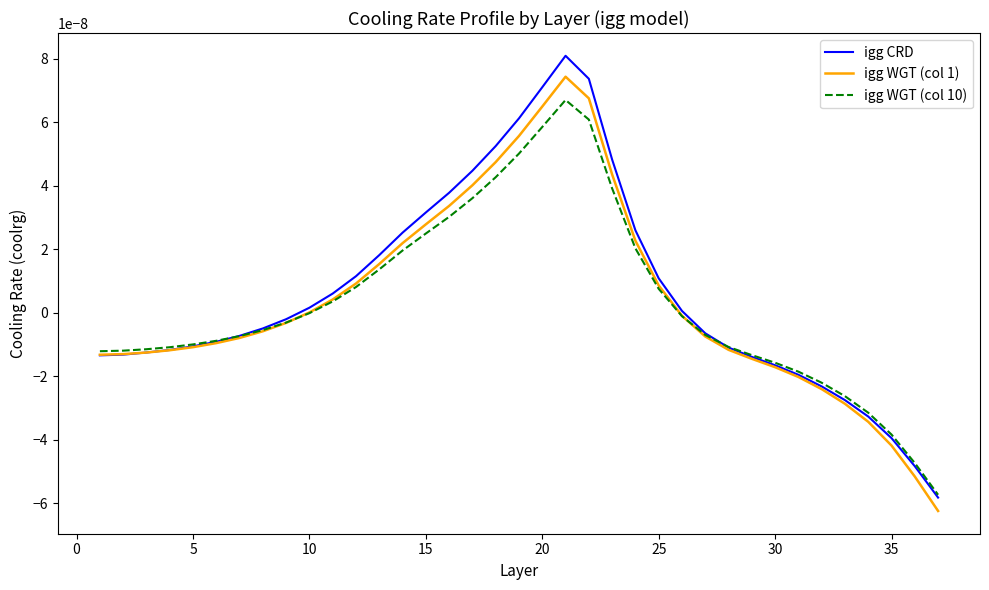

Which series has the widest spread of values?

igg CRD